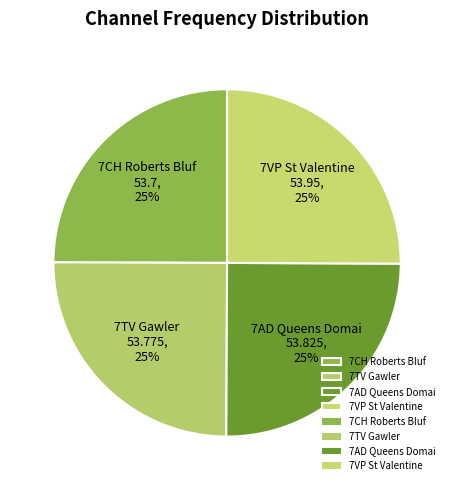

To the nearest percent, what percentage of the pie is 7AD Queens Domai?

25%